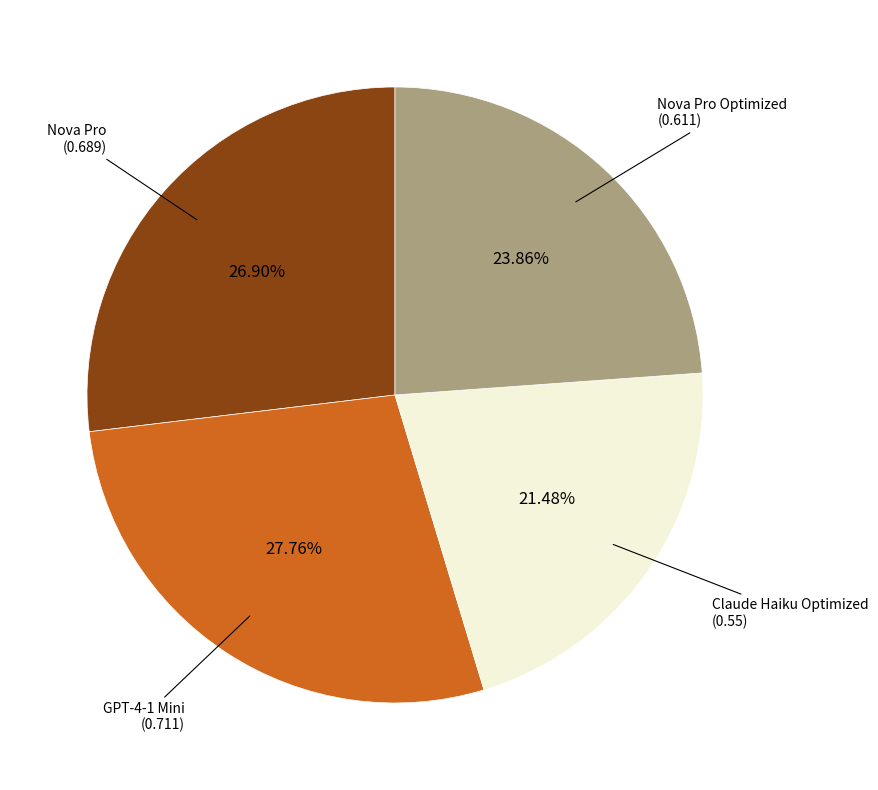

To the nearest percent, what is the difference between the Claude Haiku Optimized and Nova Pro Optimized slice percentages?

2%